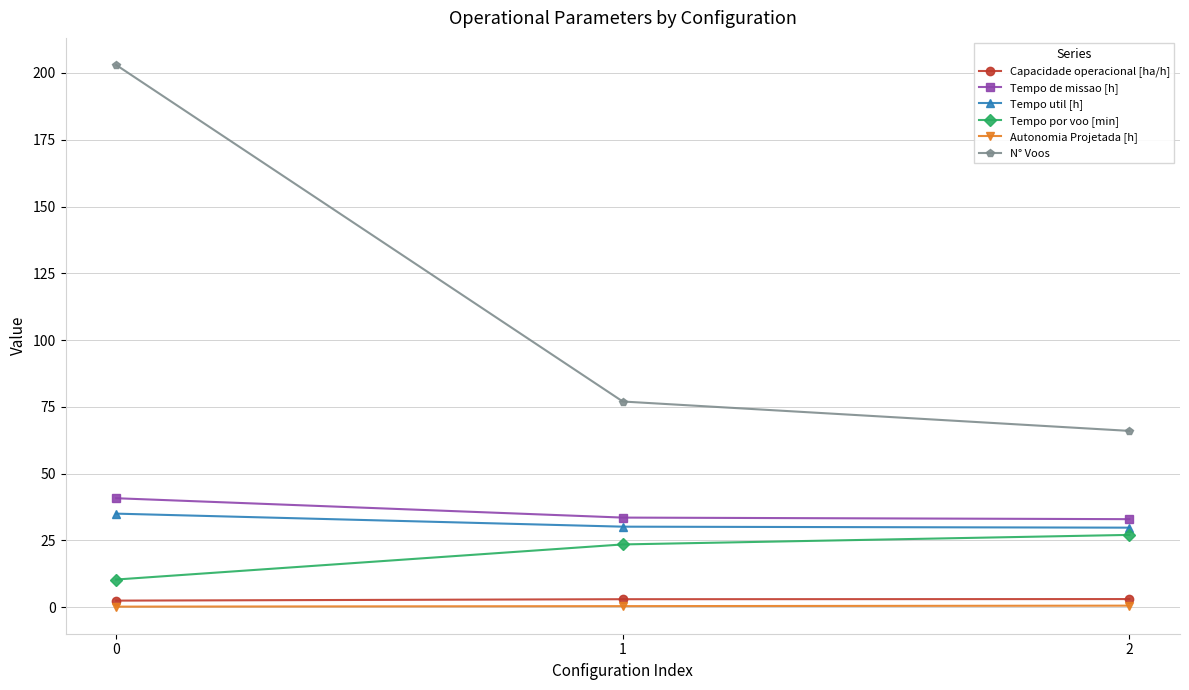

How many series are shown in this chart?

6